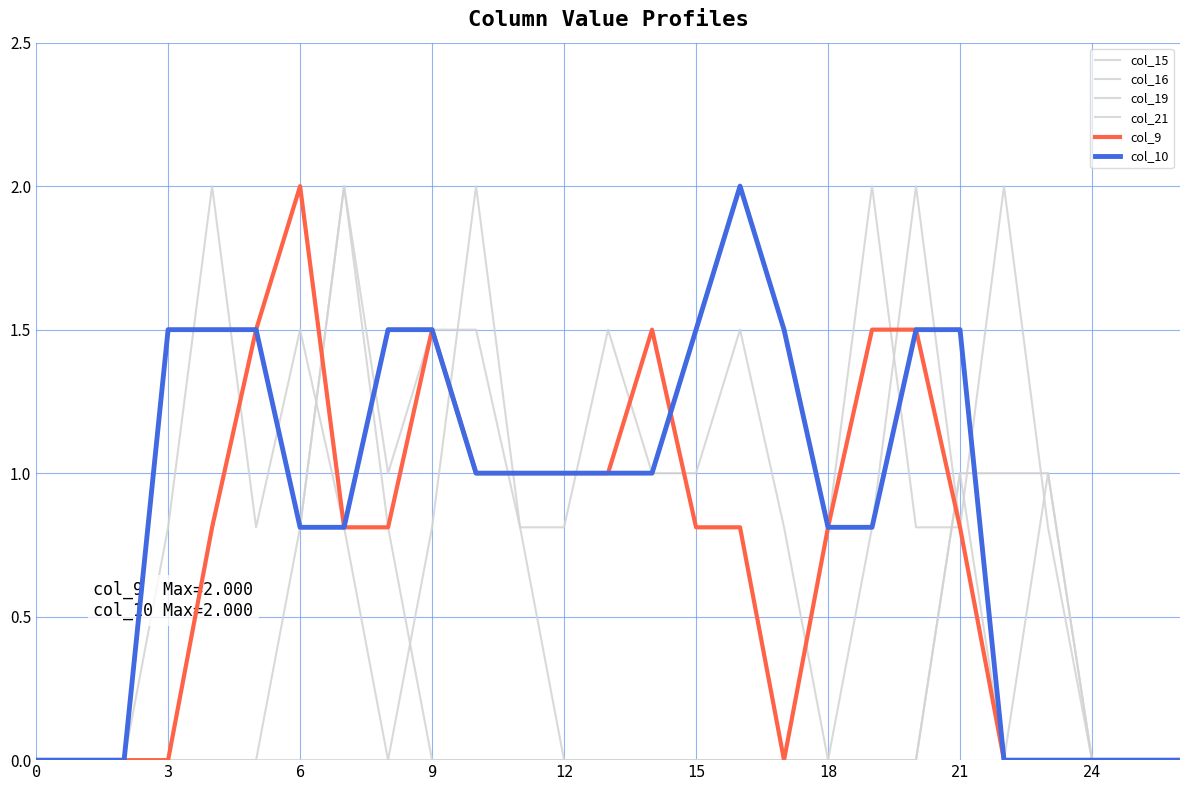

Is this an area chart (filled region under the line)?

No